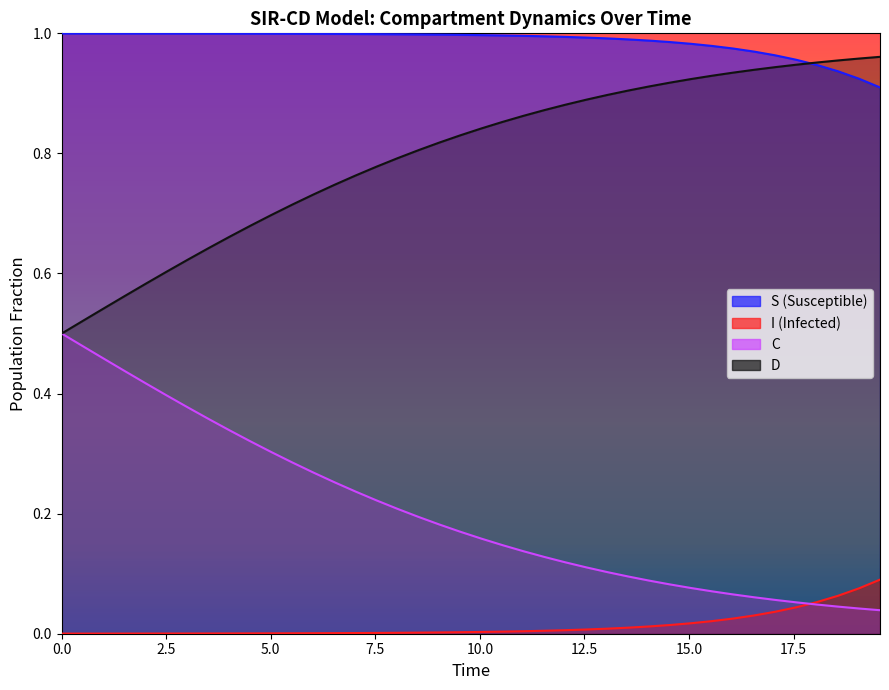

List the series in order of their peak value, lowest first.

I, C, D, S